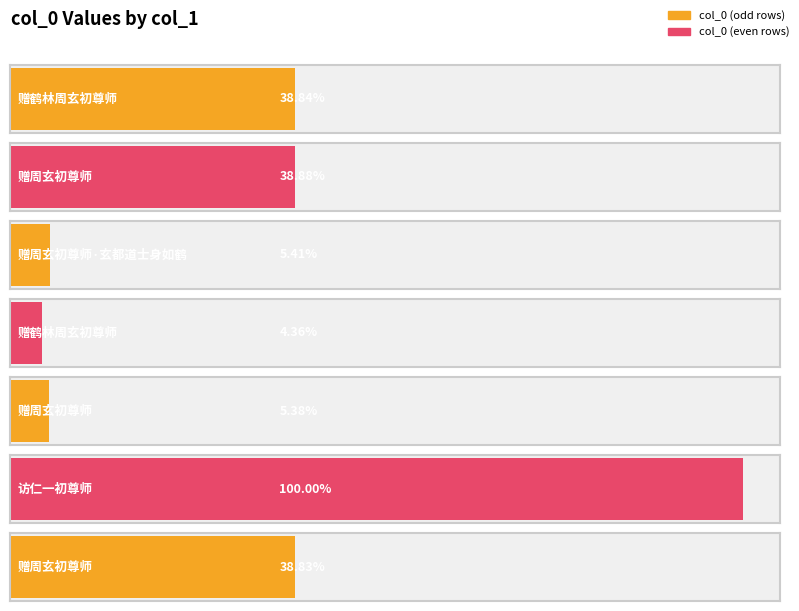

True or false: the data shows 149248 at 赠周玄初尊师.

False